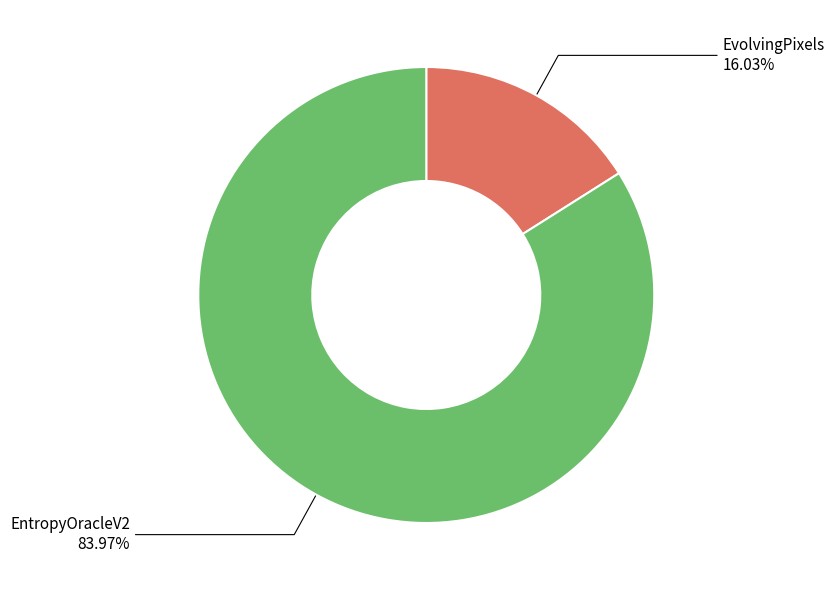

What is the smallest slice in the pie chart?

EvolvingPixels